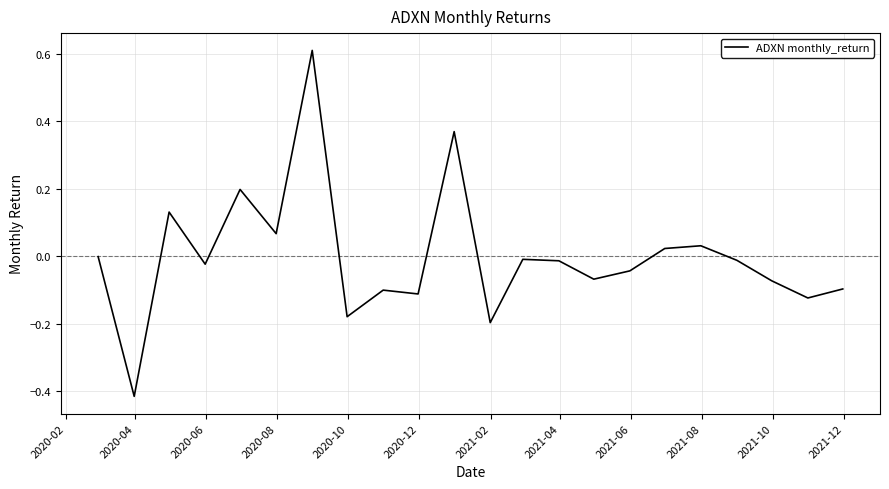

How many interior local valleys (lower than both neighbors) does the data have?

8